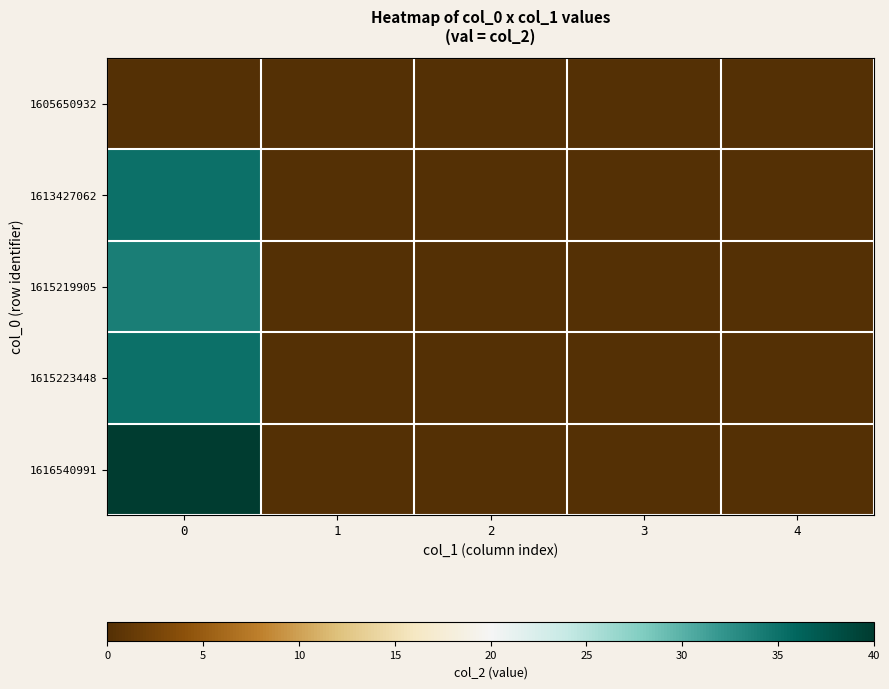

Which series has the largest range (max minus min)?

1616540991